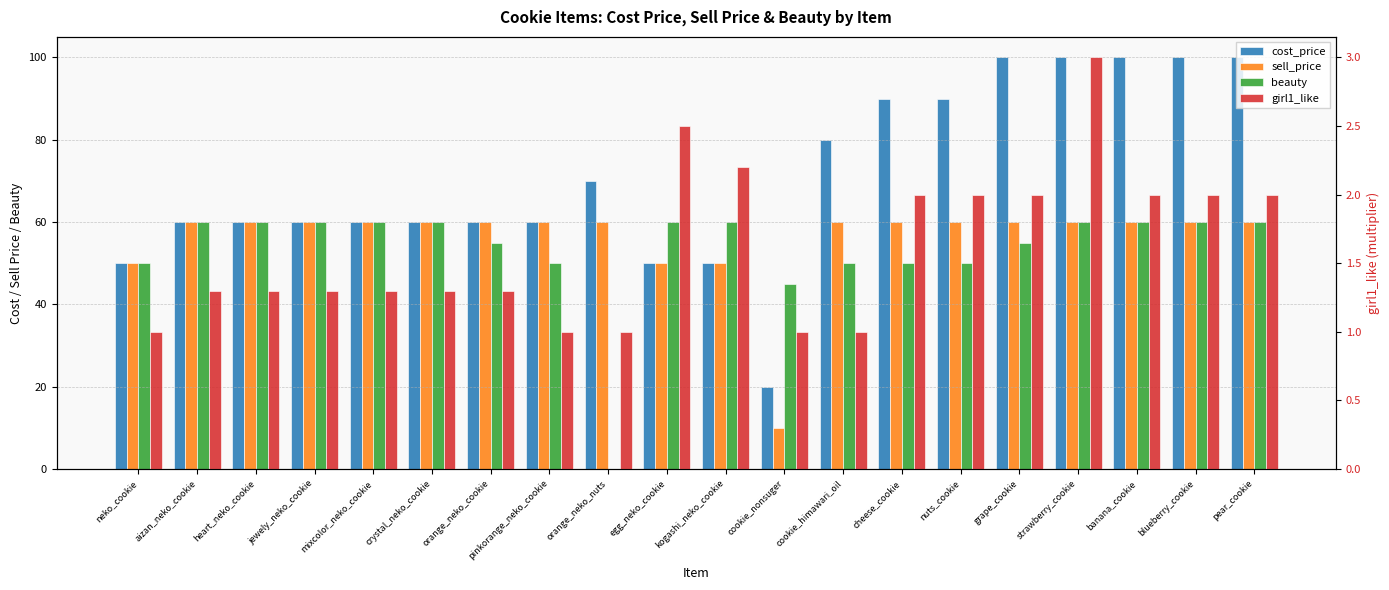

What is the difference between the beauty values at orange_neko_cookie and egg_neko_cookie?

5.0